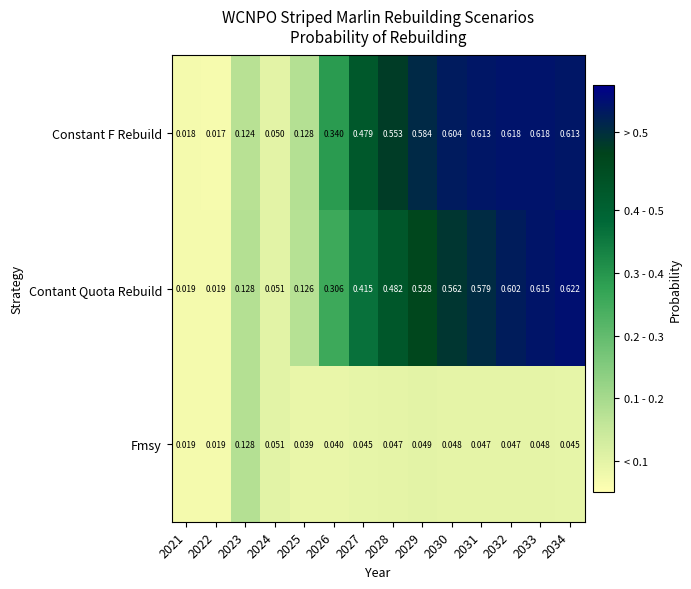

Which series has the largest range (max minus min)?

Contant Quota Rebuild